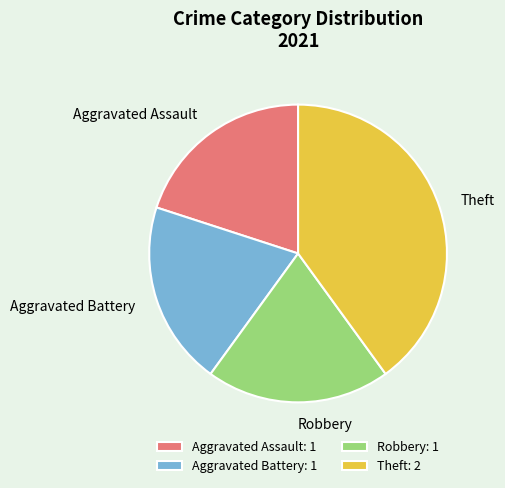

Is the sum of Aggravated Assault and Aggravated Battery greater than half?

No